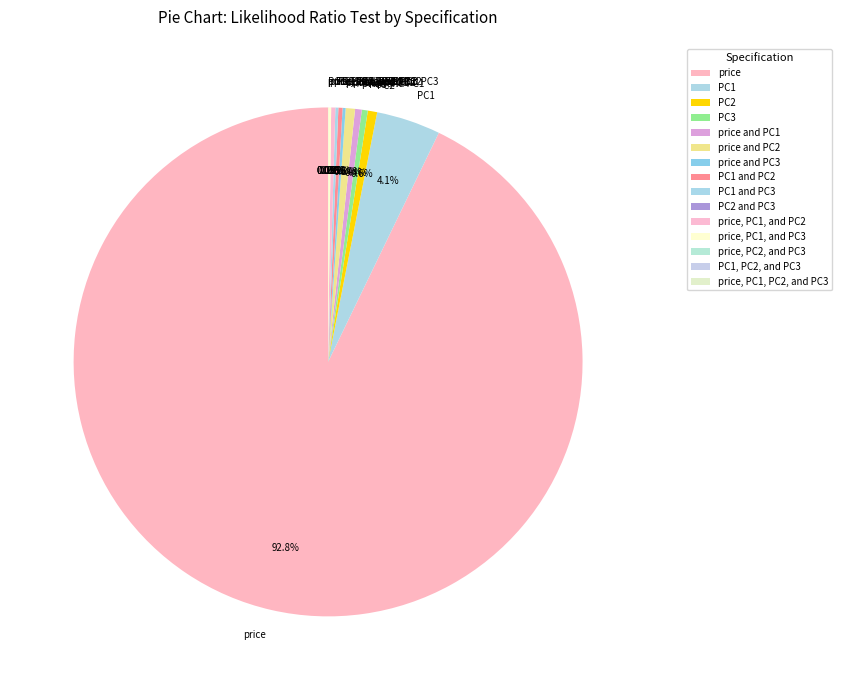

What portion of the pie excludes PC2?

99.4%